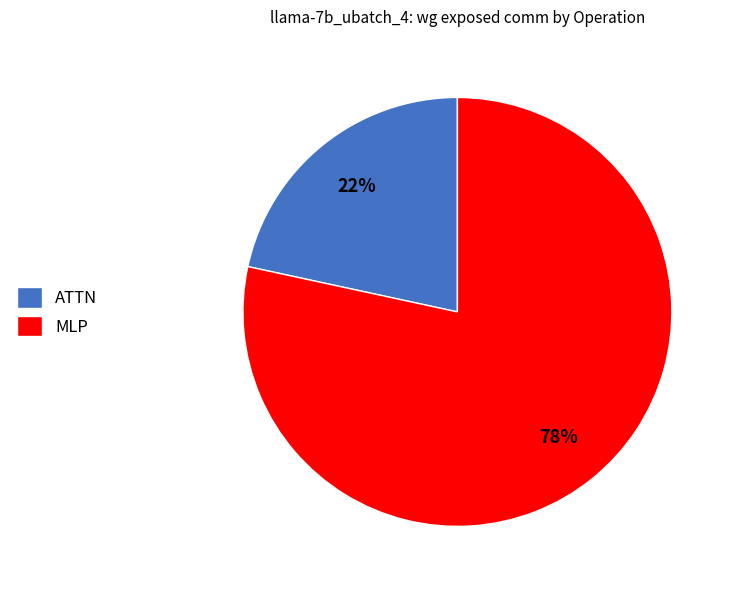

Does any single category account for the majority?

Yes